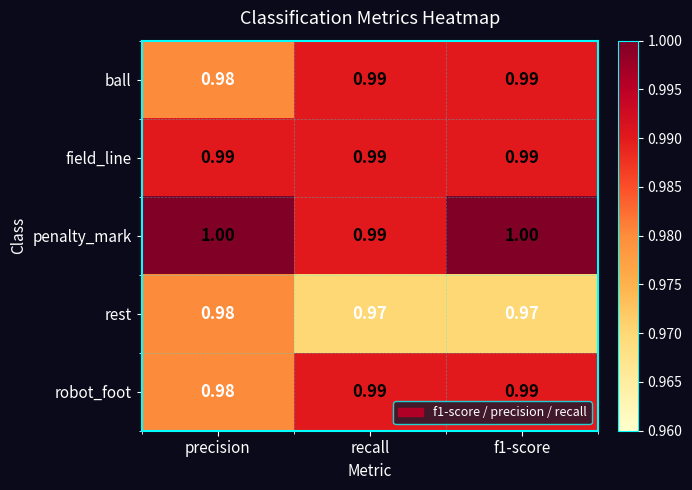

Which series has the largest total across all categories?

penalty_mark